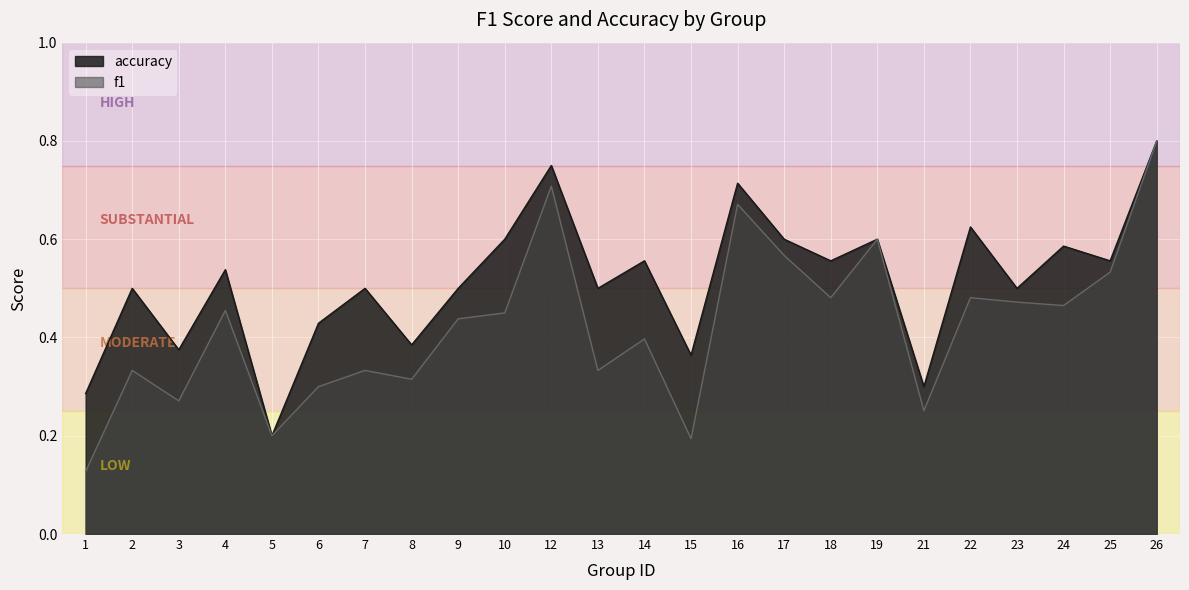

What are all the series names shown in the legend?

accuracy, f1